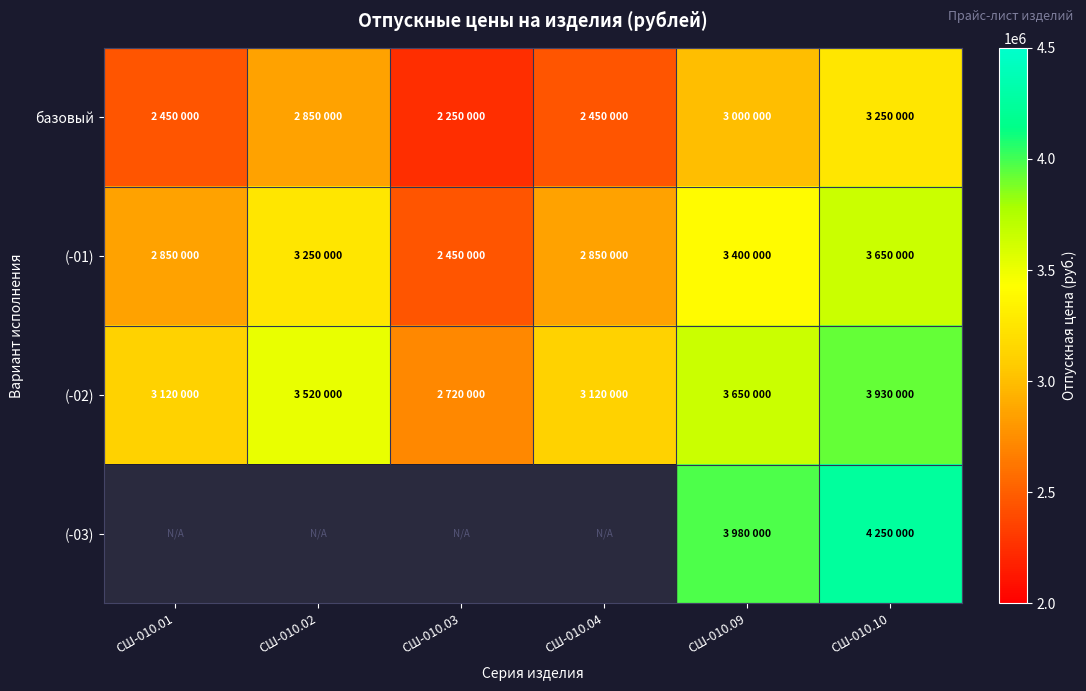

What is the minimum value for базовый?

2250000.0